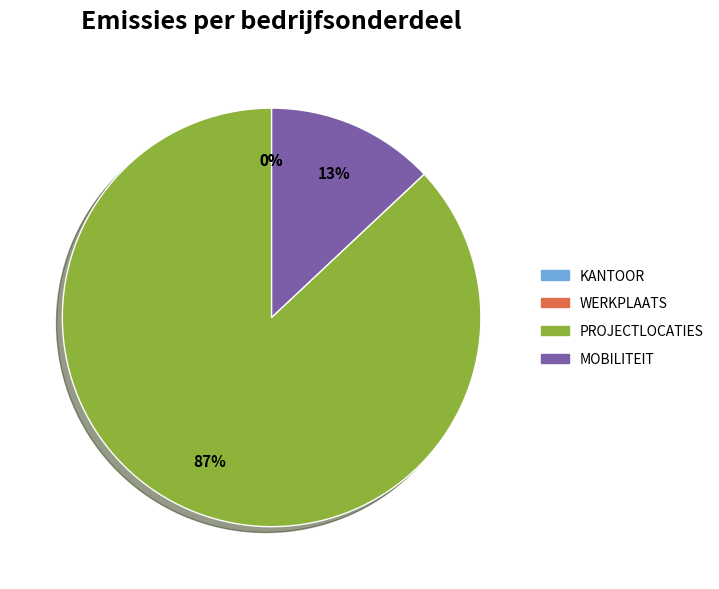

Is there any slice that represents more than half of the pie?

Yes